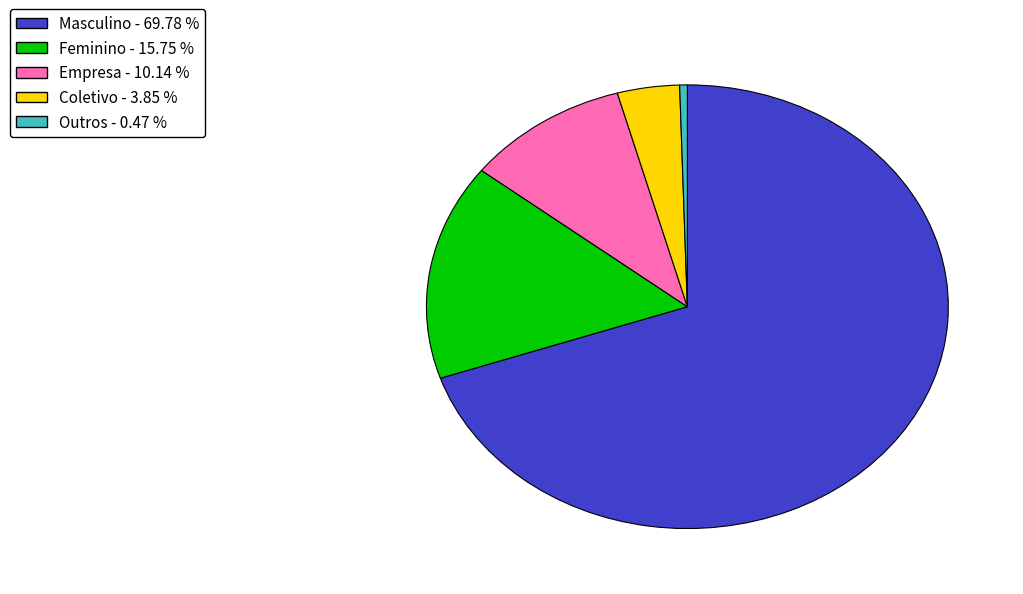

Do Coletivo and Empresa together represent more than half of the pie?

No